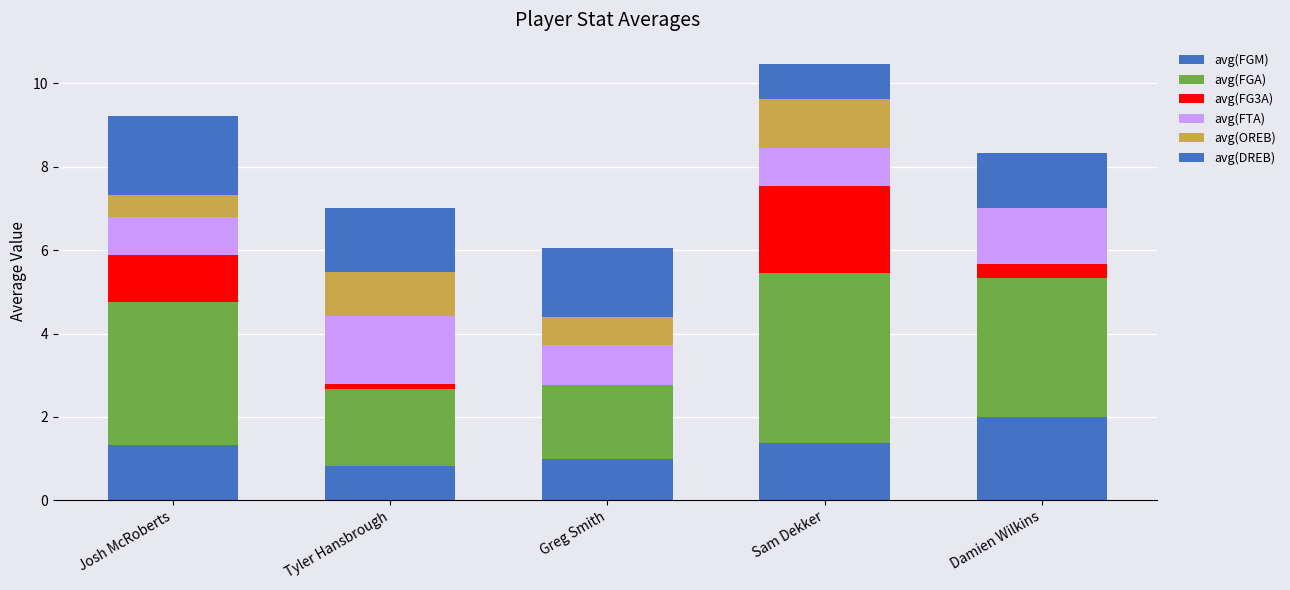

Rank the series at Josh McRoberts from lowest to highest value.

avg(OREB), avg(FTA), avg(FG3A), avg(FGM), avg(DREB), avg(FGA)